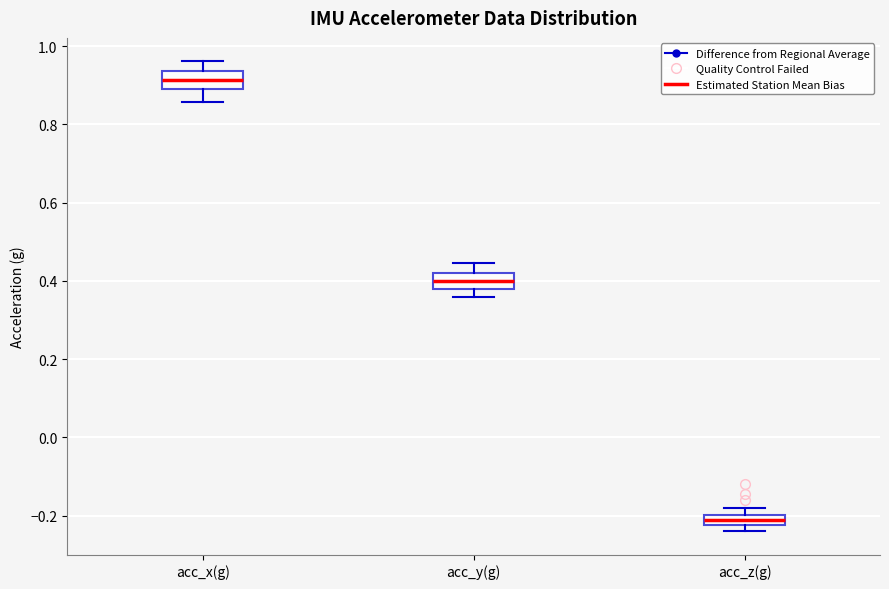

Which box has the lowest median line?

acc_z(g)